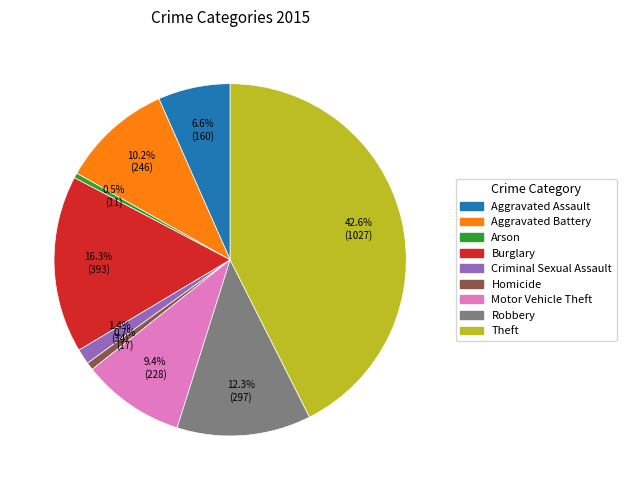

How many slices are in this pie chart?

9